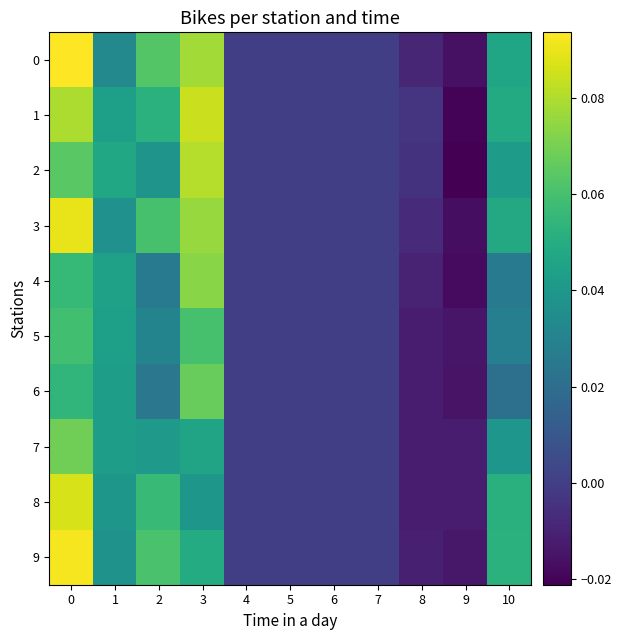

List the series in order of their peak value, lowest first.

5, 6, 7, 4, 2, 1, 8, 3, 9, 0